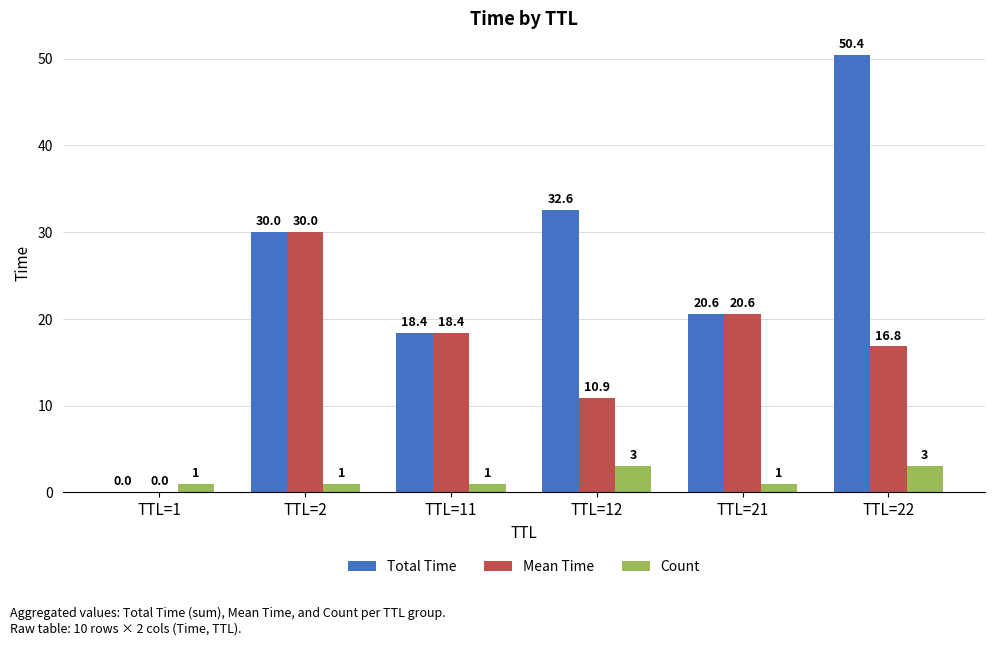

Which series has the largest total across all categories?

Total Time